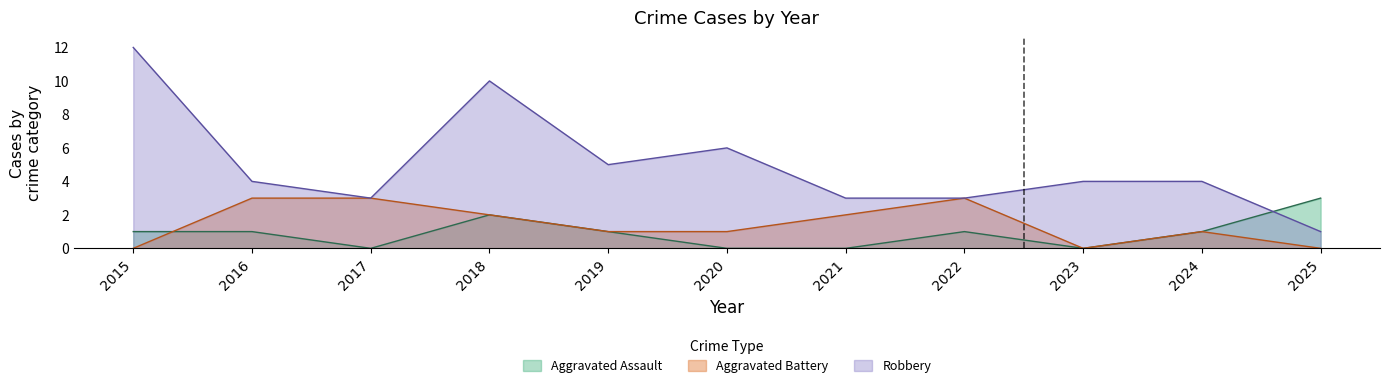

Does the chart display data point markers on the line(s)?

No